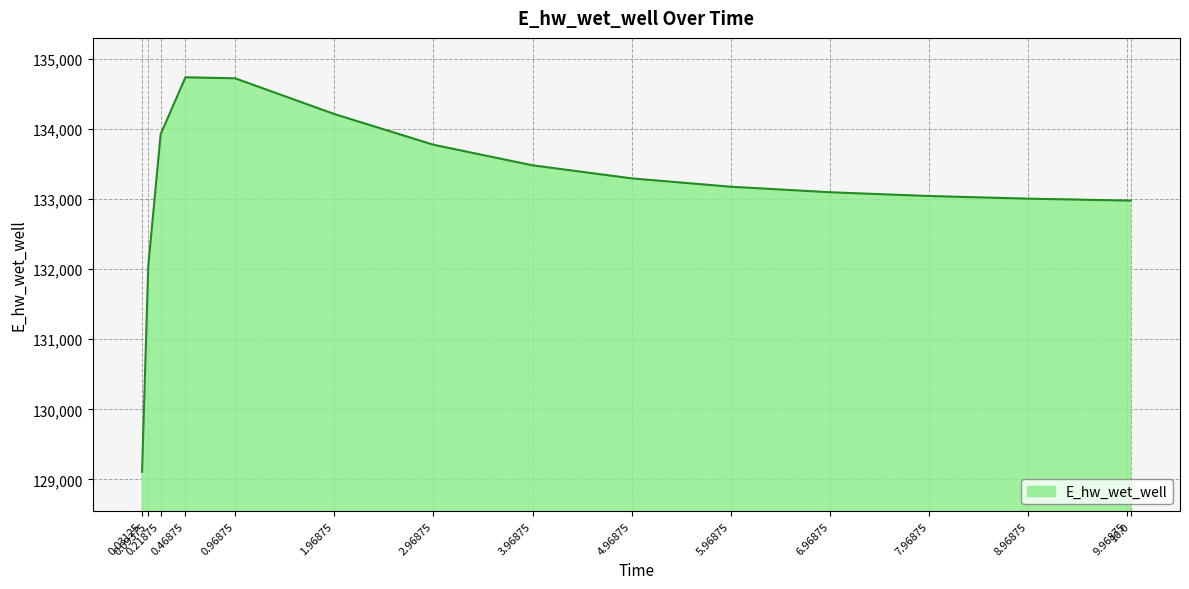

What is the approximate value at 3.96875?

133480.1